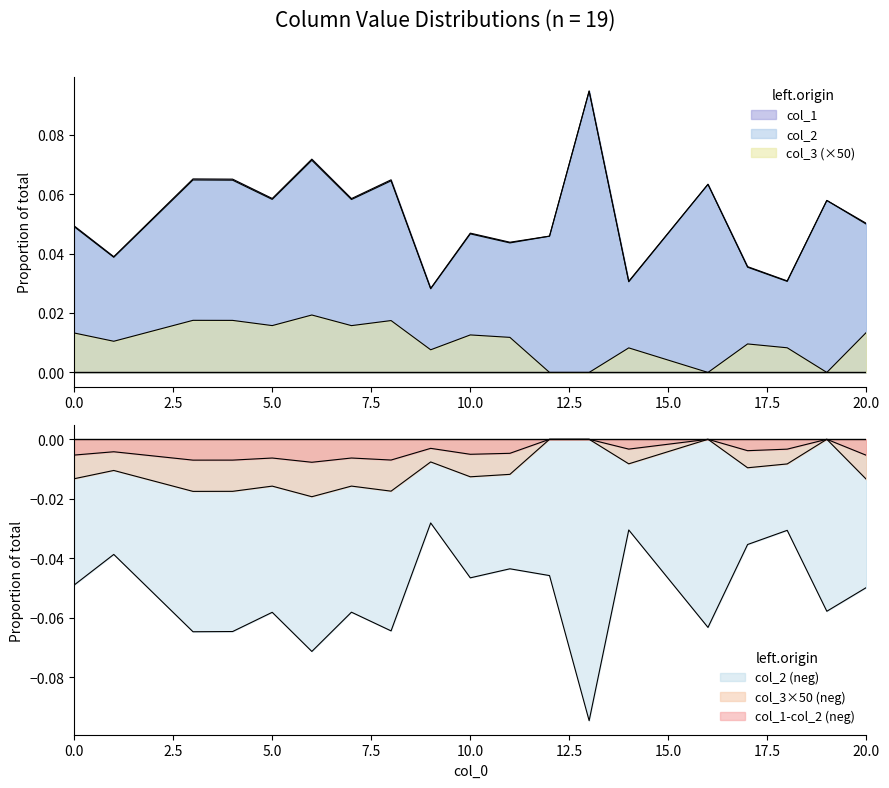

Where is the first local maximum for col_2?

3